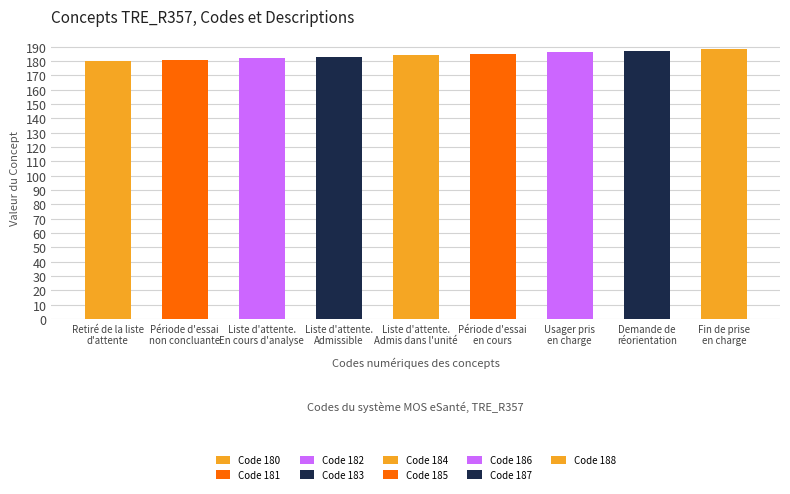

What is the difference between the second highest and second lowest values?

6